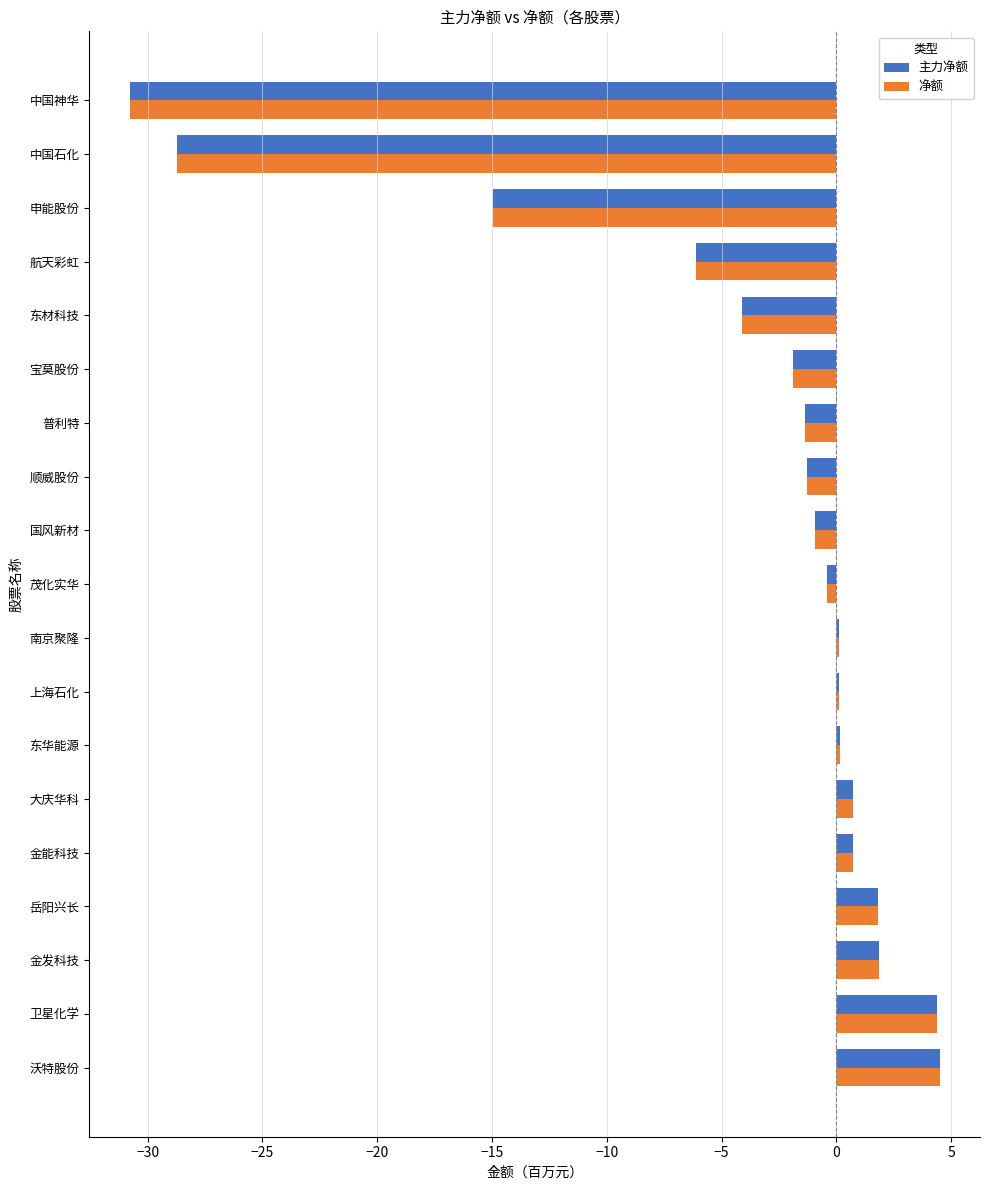

At which label is 净额 closest to -13?

申能股份